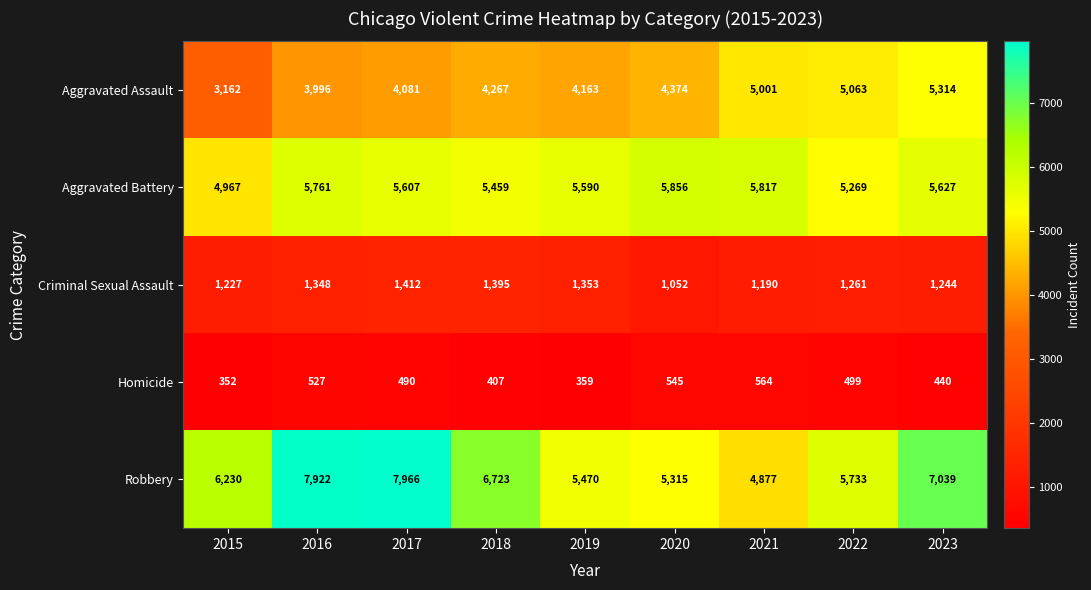

What is the difference between the maximum and minimum values in the Homicide series?

212